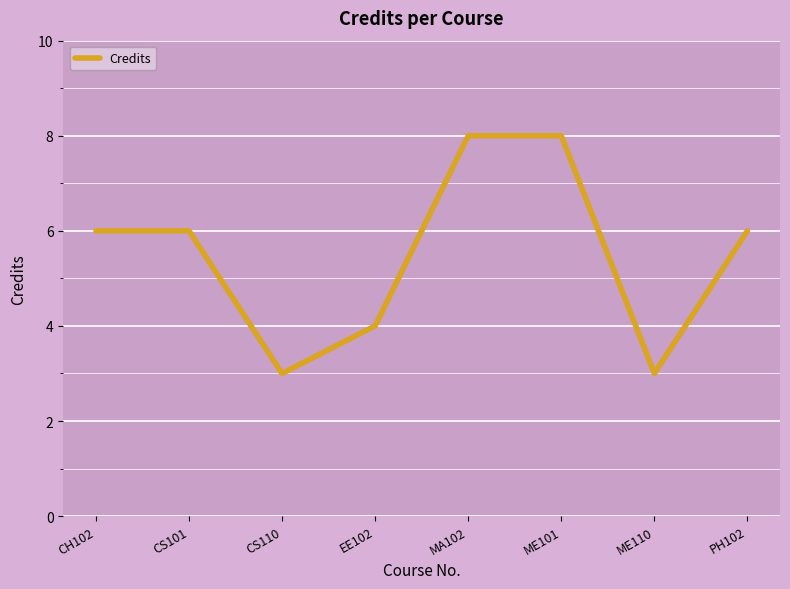

Count the number of categories in the chart.

8